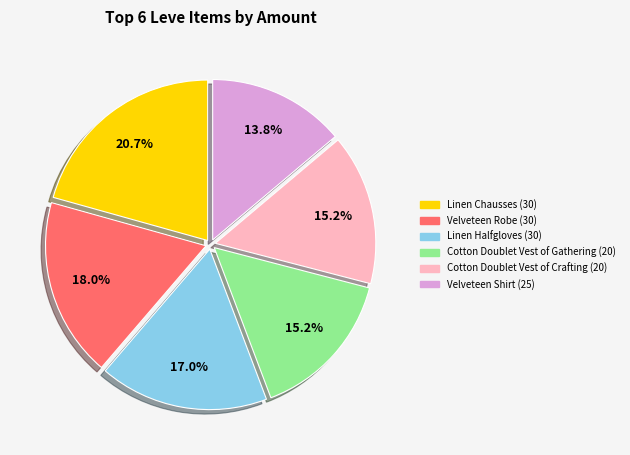

Which category has the smallest portion of the pie?

Velveteen Shirt (25)